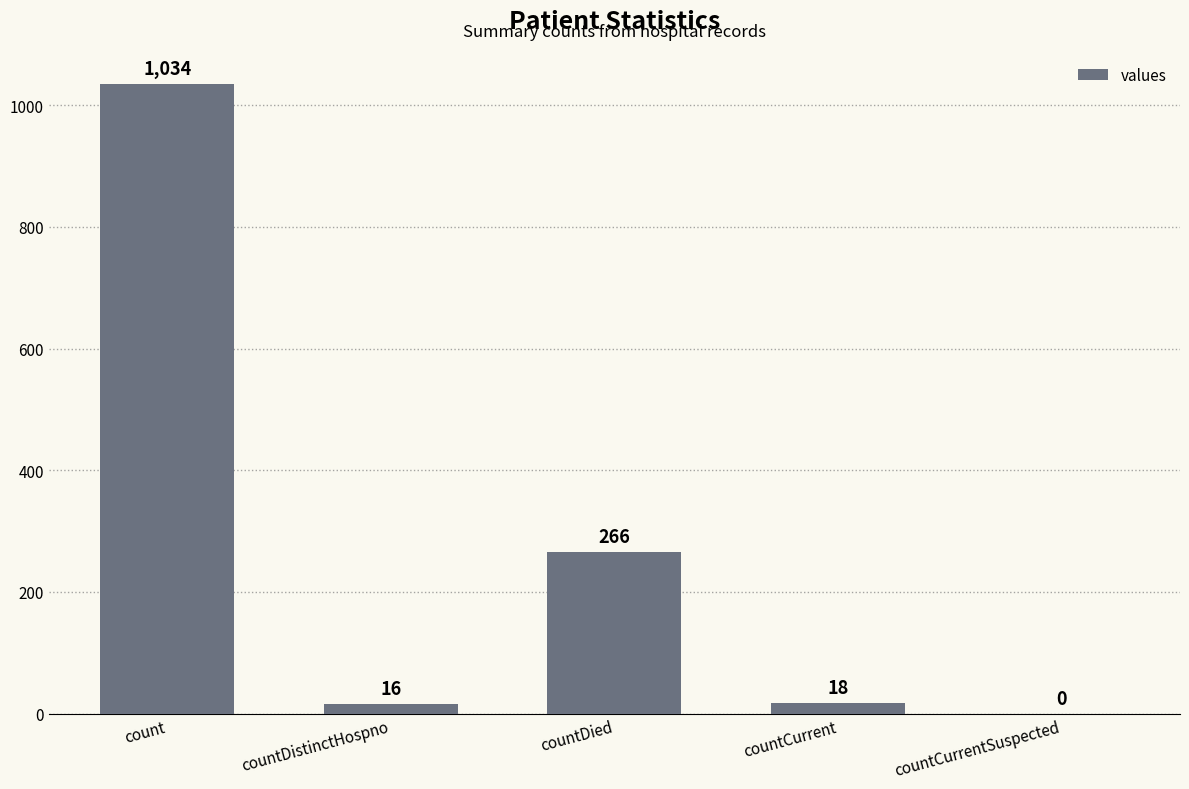

True or false: the data shows 16 at countDistinctHospno.

True